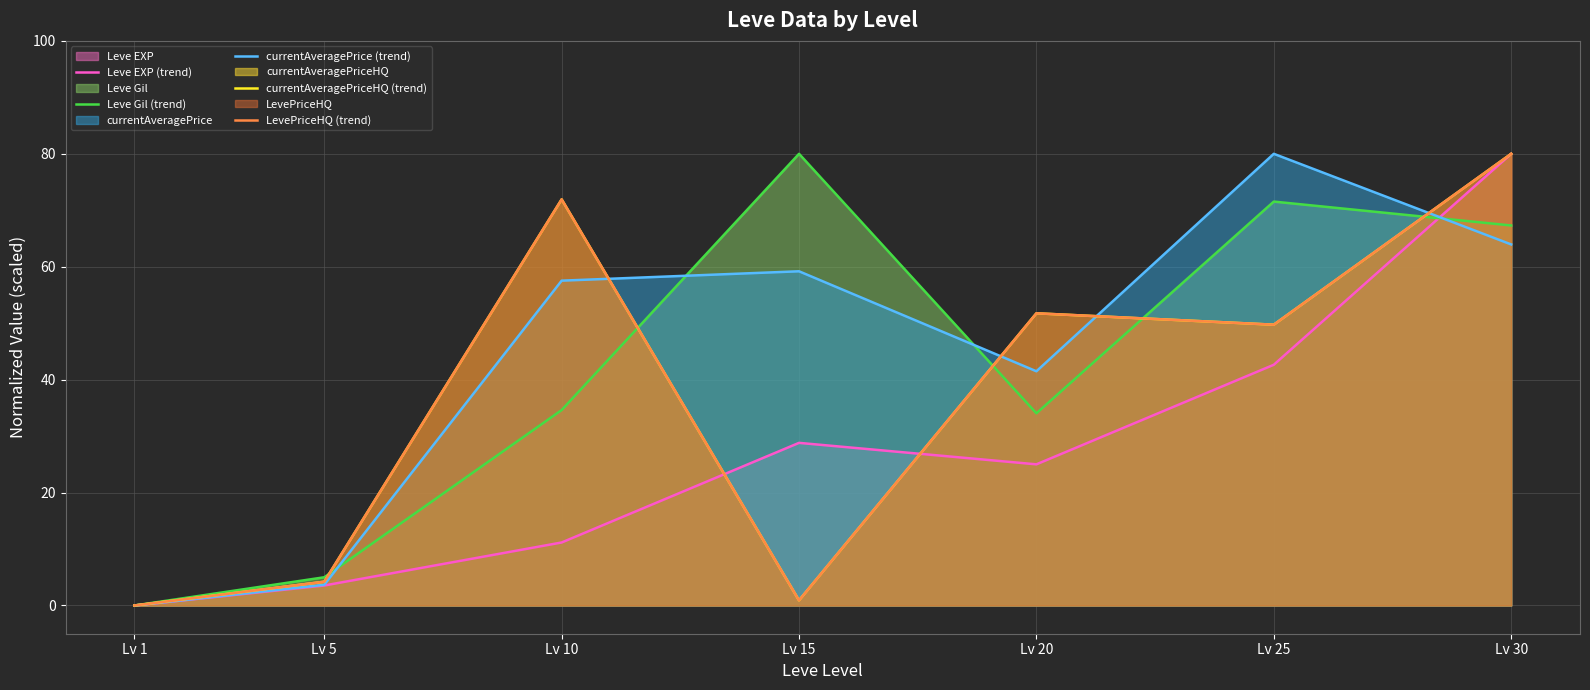

What is the average value of the LevePriceHQ (trend) series?

36.9